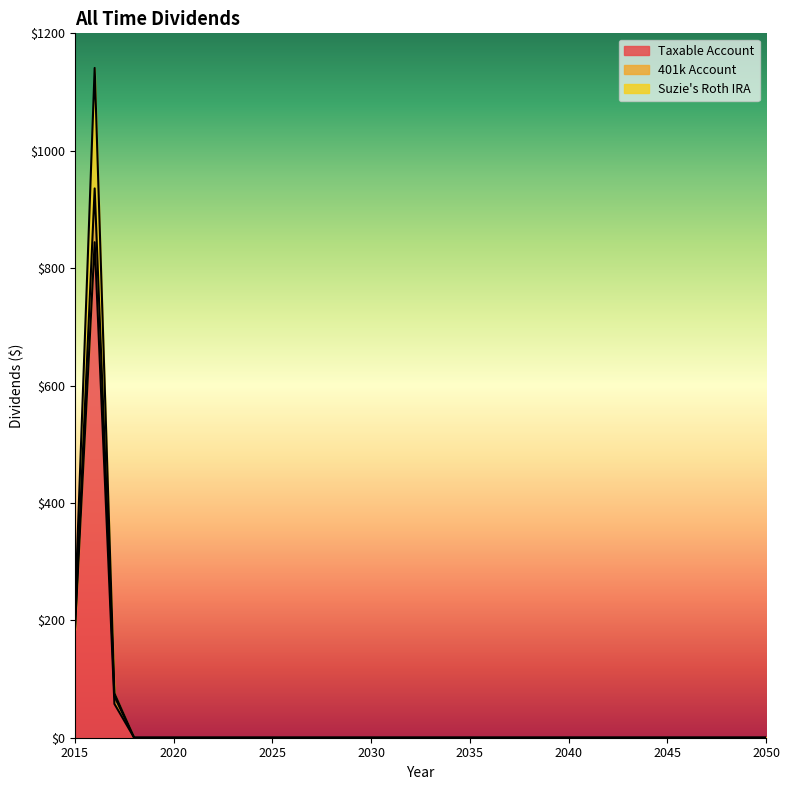

How many lines are shown in the chart?

3